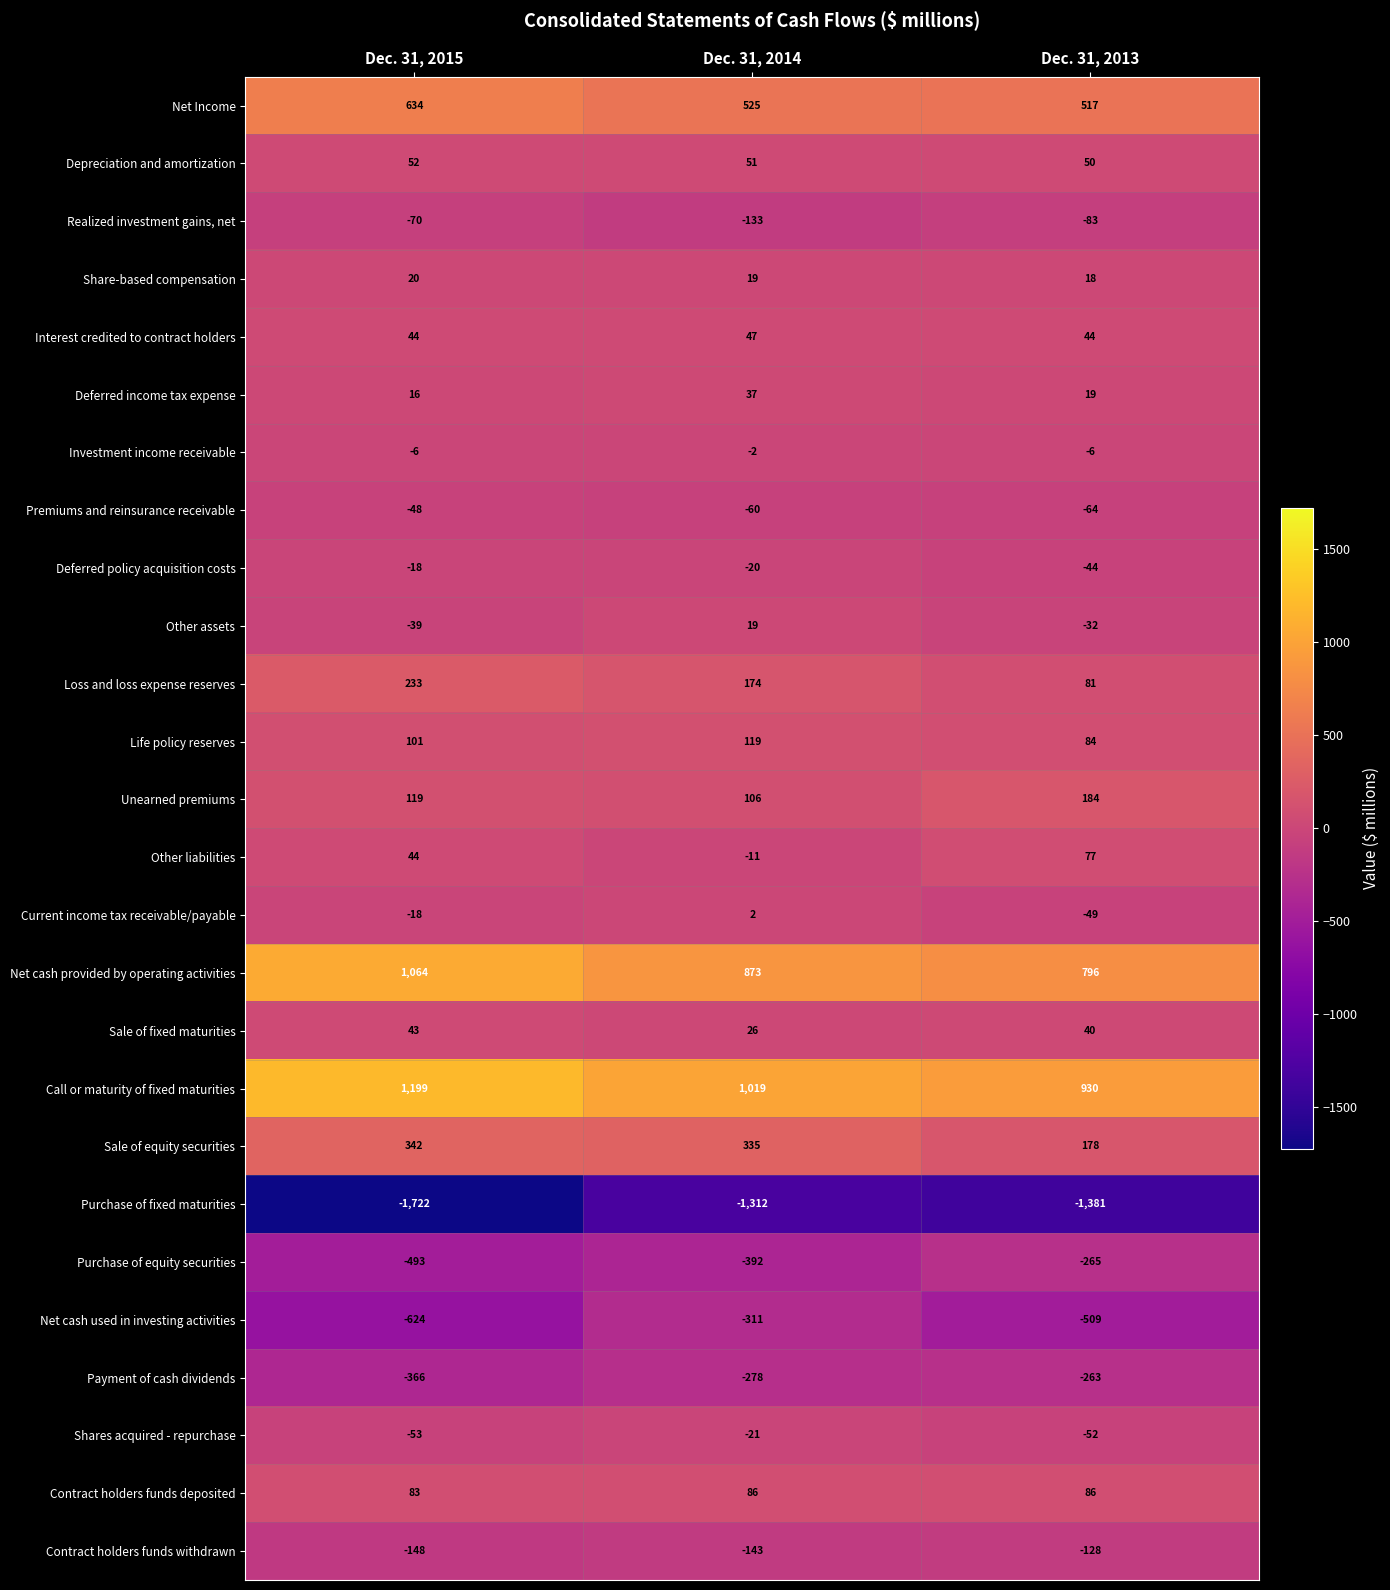

What is the sum of all Deferred income tax expense values?

72